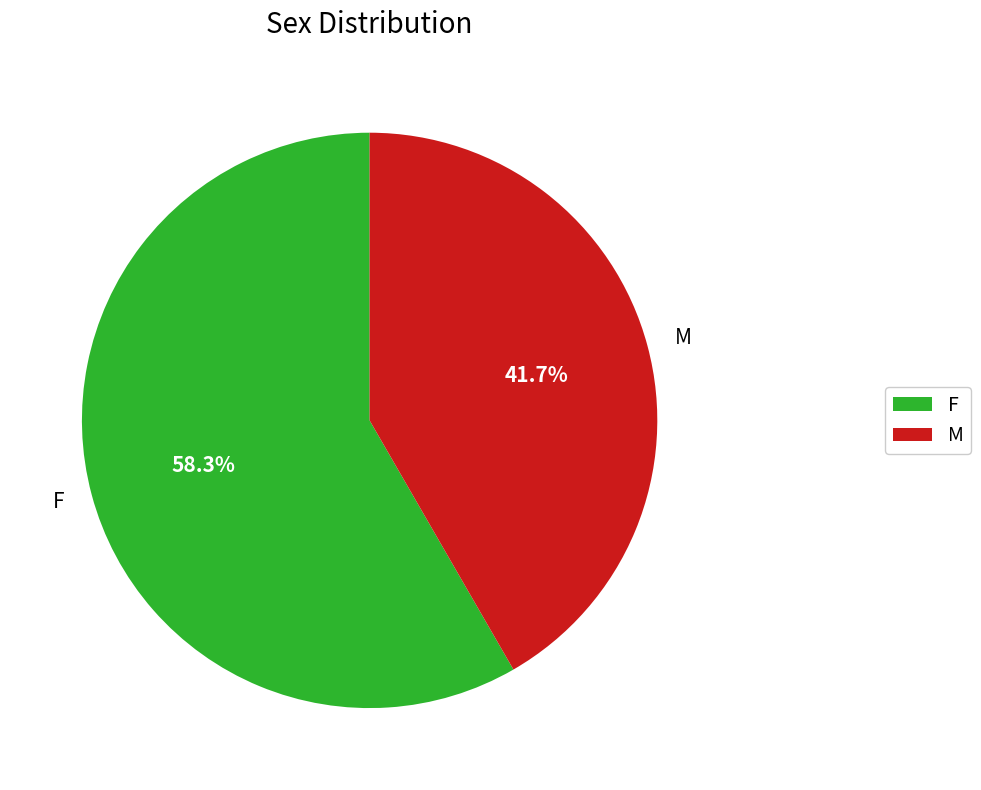

Approximately how many times larger is the value at M compared to F?

0.7